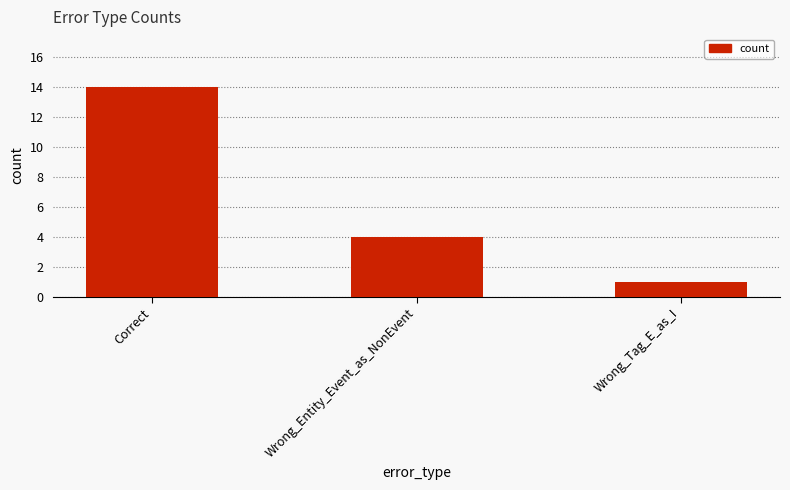

How many data points are less than 4?

1